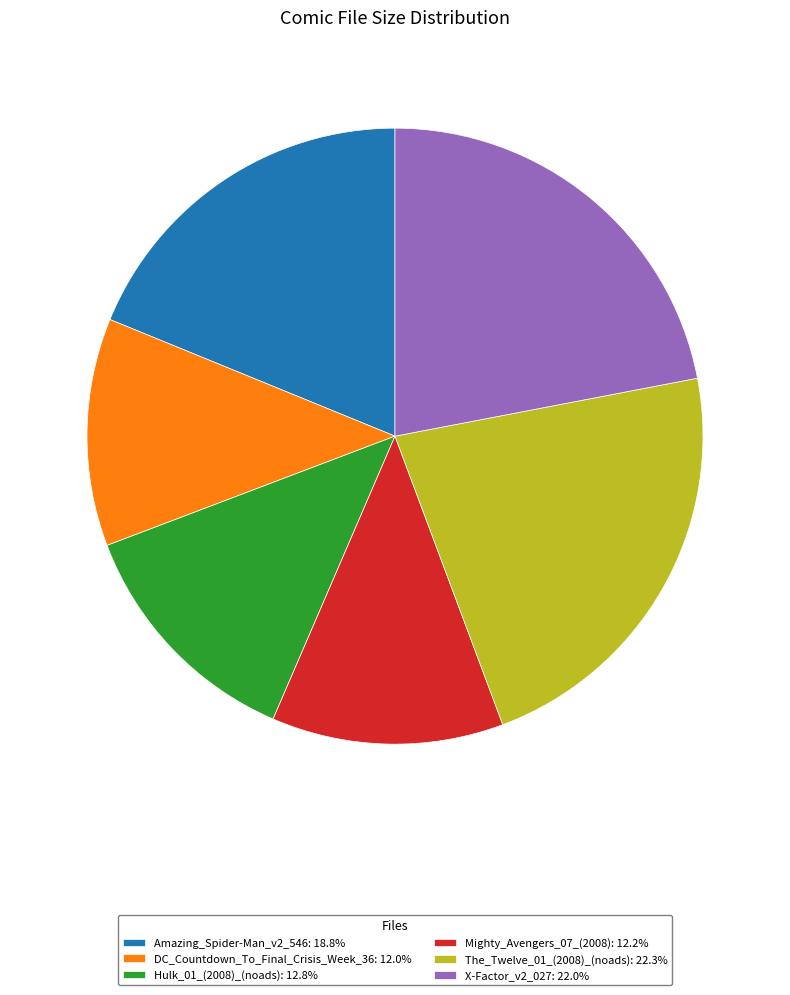

Is the sum of The_Twelve_01_(2008)_(noads): 22.3% and Amazing_Spider-Man_v2_546: 18.8% greater than half?

No